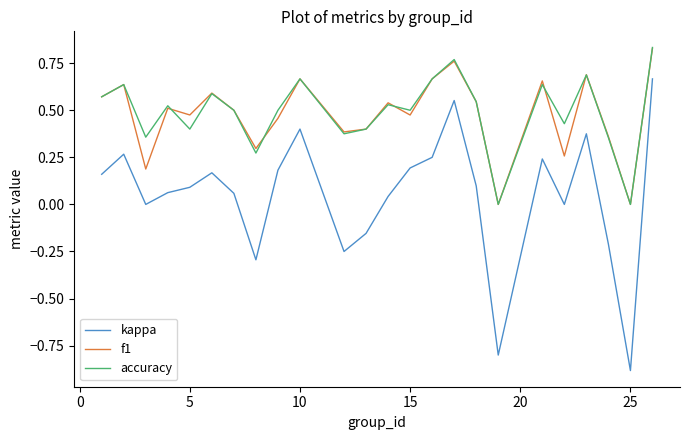

What are all the series names shown in the legend?

kappa, f1, accuracy